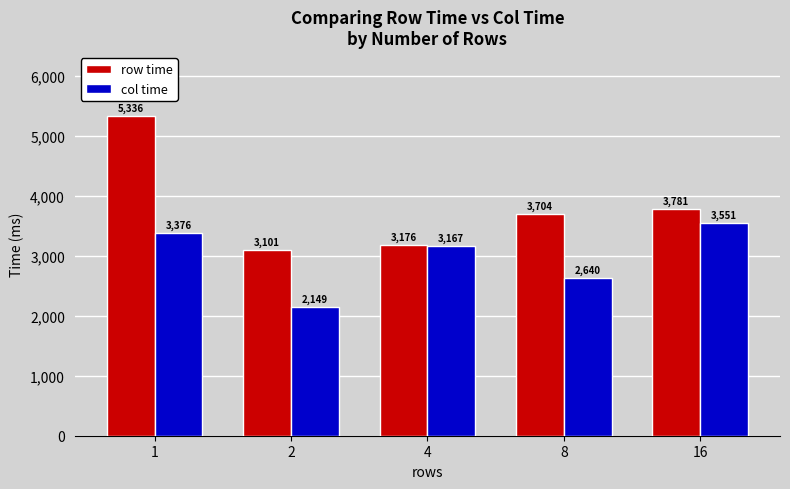

Reading left to right, list all the values displayed in this chart.

row time: 5336	3101	3176	3704	3781
col time: 3376	2149	3167	2640	3551